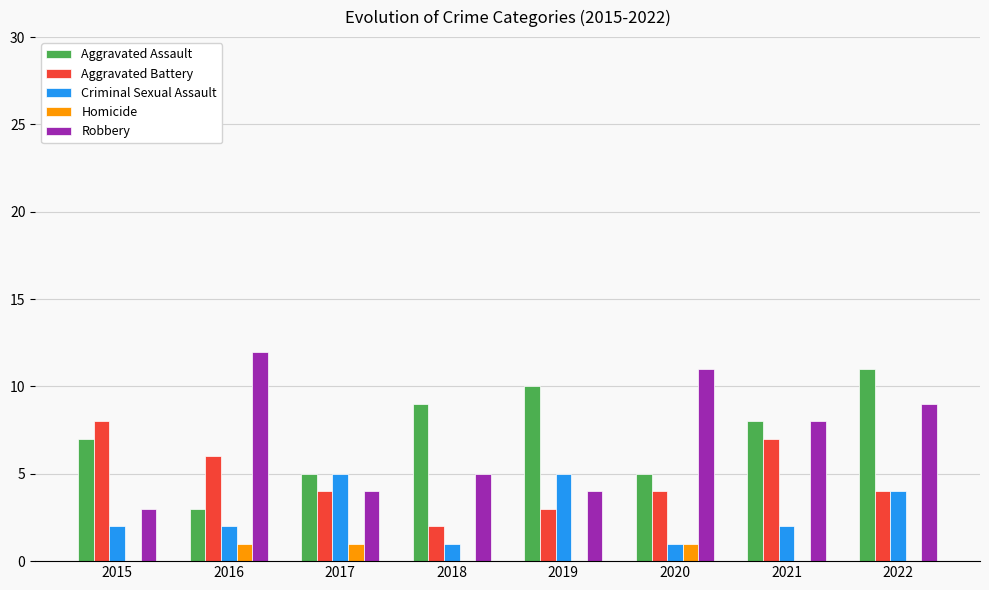

Are the bars horizontal?

No